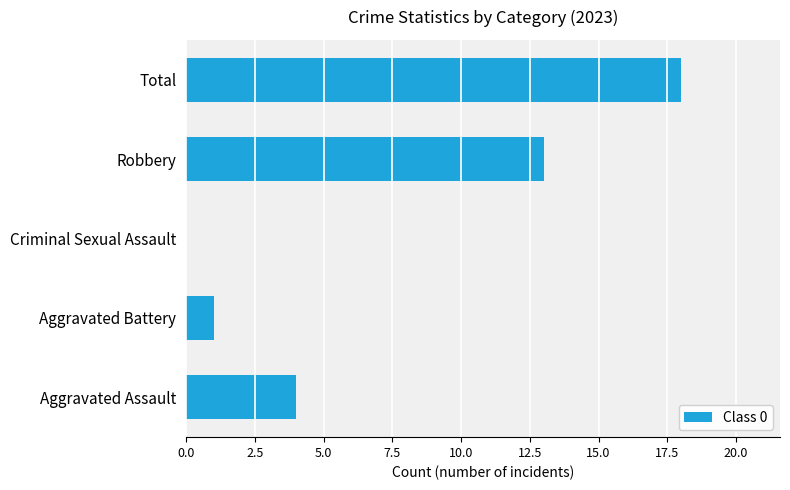

Which category has the highest value across all series?

Total